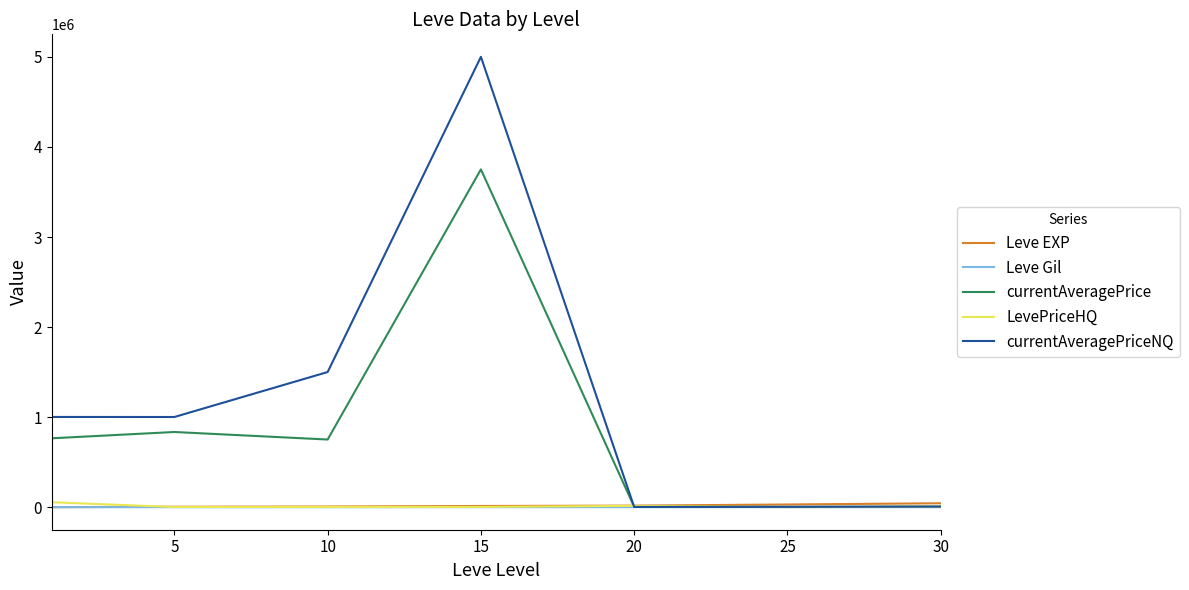

What are all the series names shown in the legend?

Leve EXP, Leve Gil, currentAveragePrice, LevePriceHQ, currentAveragePriceNQ